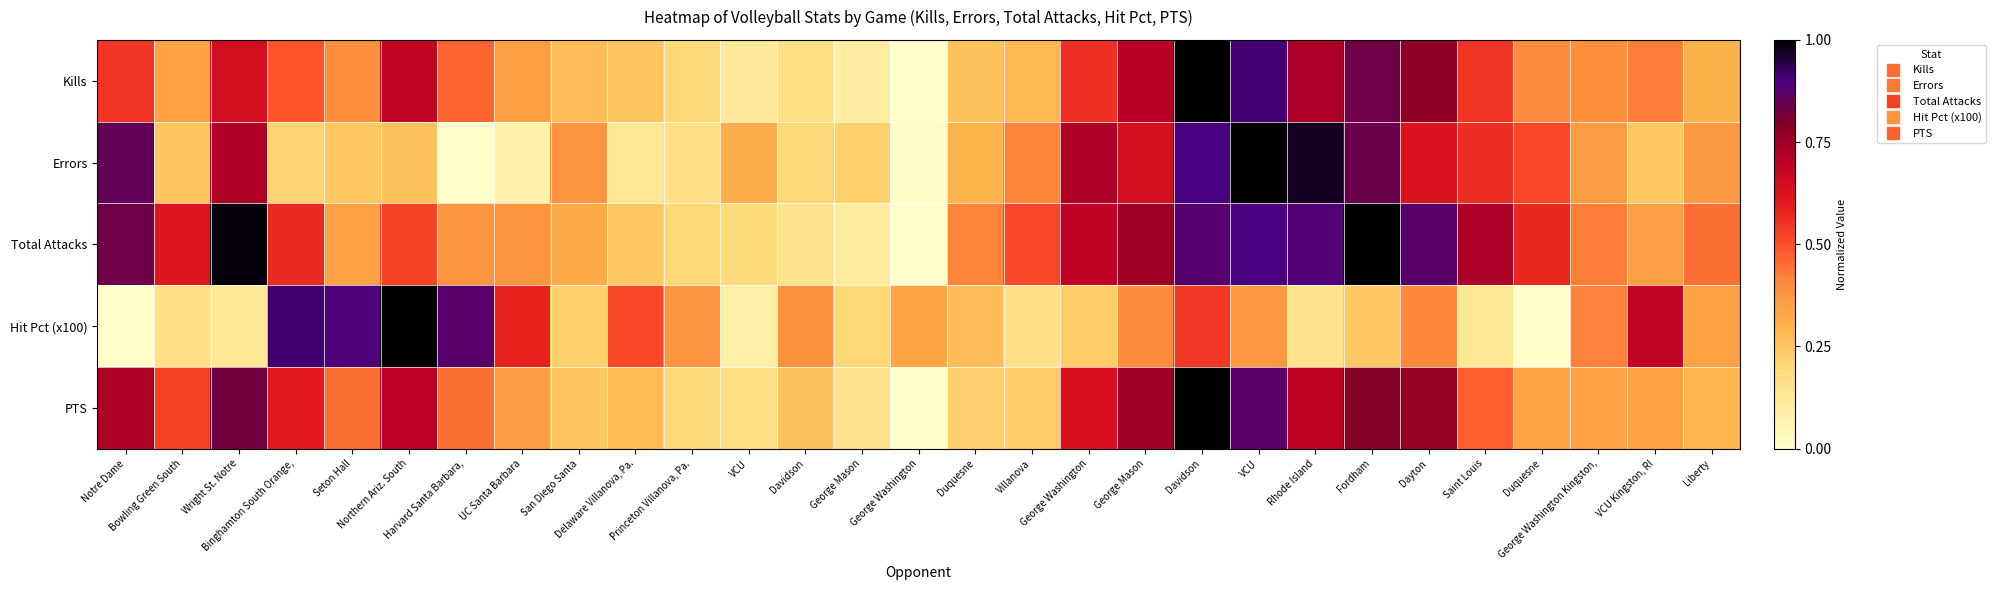

Reading left to right, extract all data points from this chart.

Kills: Notre Dame=0.5	Bowling Green South=0.3	Wright St. Notre=0.6	Binghamton South Orange,=0.5	Seton Hall=0.4	Northern Ariz. South=0.7	Harvard Santa Barbara,=0.5	UC Santa Barbara=0.4	San Diego Santa=0.3	Delaware Villanova, Pa.=0.3	Princeton Villanova, Pa.=0.2	VCU=0.1	Davidson=0.2	George Mason=0.1	George Washington=0.0	Duquesne=0.3	Villanova=0.3	George Washington=0.6	George Mason=0.7	Davidson=1.0	VCU=0.9	Rhode Island=0.7	Fordham=0.8	Dayton=0.8	Saint Louis=0.5	Duquesne=0.4	George Washington Kingston,=0.4	VCU Kingston, RI=0.4	Liberty=0.3
Errors: Notre Dame=0.9	Bowling Green South=0.3	Wright St. Notre=0.7	Binghamton South Orange,=0.2	Seton Hall=0.2	Northern Ariz. South=0.3	Harvard Santa Barbara,=0.0	UC Santa Barbara=0.1	San Diego Santa=0.4	Delaware Villanova, Pa.=0.1	Princeton Villanova, Pa.=0.2	VCU=0.3	Davidson=0.2	George Mason=0.2	George Washington=0.0	Duquesne=0.3	Villanova=0.4	George Washington=0.7	George Mason=0.6	Davidson=0.9	VCU=1.0	Rhode Island=1.0	Fordham=0.8	Dayton=0.6	Saint Louis=0.6	Duquesne=0.5	George Washington Kingston,=0.4	VCU Kingston, RI=0.2	Liberty=0.4
Total Attacks: Notre Dame=0.8	Bowling Green South=0.6	Wright St. Notre=1.0	Binghamton South Orange,=0.6	Seton Hall=0.3	Northern Ariz. South=0.5	Harvard Santa Barbara,=0.4	UC Santa Barbara=0.4	San Diego Santa=0.3	Delaware Villanova, Pa.=0.2	Princeton Villanova, Pa.=0.2	VCU=0.2	Davidson=0.1	George Mason=0.1	George Washington=0.0	Duquesne=0.4	Villanova=0.5	George Washington=0.7	George Mason=0.7	Davidson=0.9	VCU=0.9	Rhode Island=0.9	Fordham=1.0	Dayton=0.9	Saint Louis=0.7	Duquesne=0.6	George Washington Kingston,=0.4	VCU Kingston, RI=0.3	Liberty=0.4
Hit Pct (x100): Notre Dame=0.0	Bowling Green South=0.2	Wright St. Notre=0.1	Binghamton South Orange,=0.9	Seton Hall=0.9	Northern Ariz. South=1.0	Harvard Santa Barbara,=0.9	UC Santa Barbara=0.6	San Diego Santa=0.2	Delaware Villanova, Pa.=0.5	Princeton Villanova, Pa.=0.4	VCU=0.1	Davidson=0.4	George Mason=0.2	George Washington=0.3	Duquesne=0.3	Villanova=0.2	George Washington=0.2	George Mason=0.4	Davidson=0.5	VCU=0.4	Rhode Island=0.1	Fordham=0.2	Dayton=0.4	Saint Louis=0.1	Duquesne=0.0	George Washington Kingston,=0.4	VCU Kingston, RI=0.7	Liberty=0.3
PTS: Notre Dame=0.7	Bowling Green South=0.5	Wright St. Notre=0.8	Binghamton South Orange,=0.6	Seton Hall=0.4	Northern Ariz. South=0.7	Harvard Santa Barbara,=0.4	UC Santa Barbara=0.4	San Diego Santa=0.3	Delaware Villanova, Pa.=0.3	Princeton Villanova, Pa.=0.2	VCU=0.2	Davidson=0.3	George Mason=0.1	George Washington=0.0	Duquesne=0.2	Villanova=0.2	George Washington=0.6	George Mason=0.7	Davidson=1.0	VCU=0.9	Rhode Island=0.7	Fordham=0.8	Dayton=0.8	Saint Louis=0.5	Duquesne=0.3	George Washington Kingston,=0.3	VCU Kingston, RI=0.3	Liberty=0.3